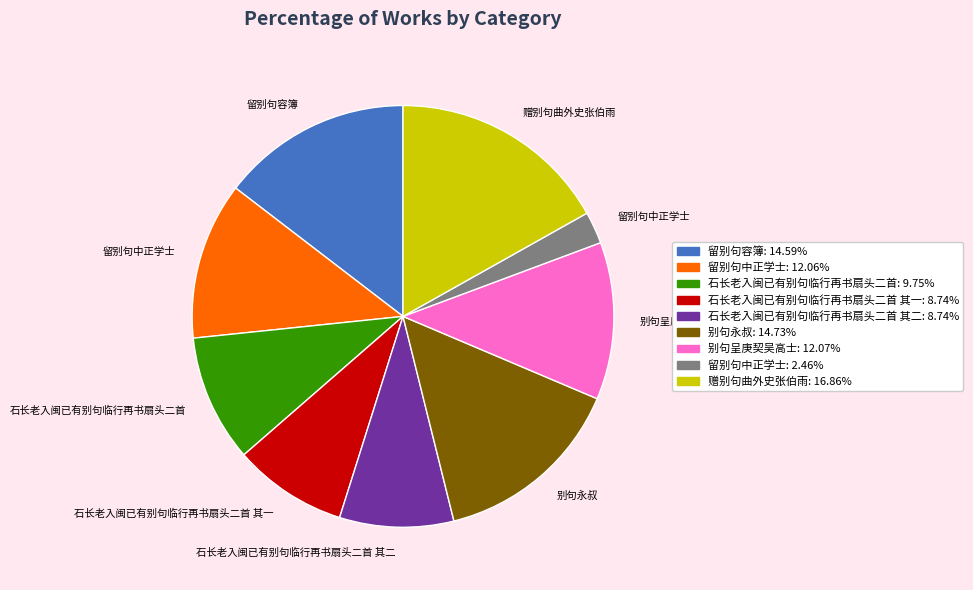

Is there any slice that represents more than half of the pie?

No